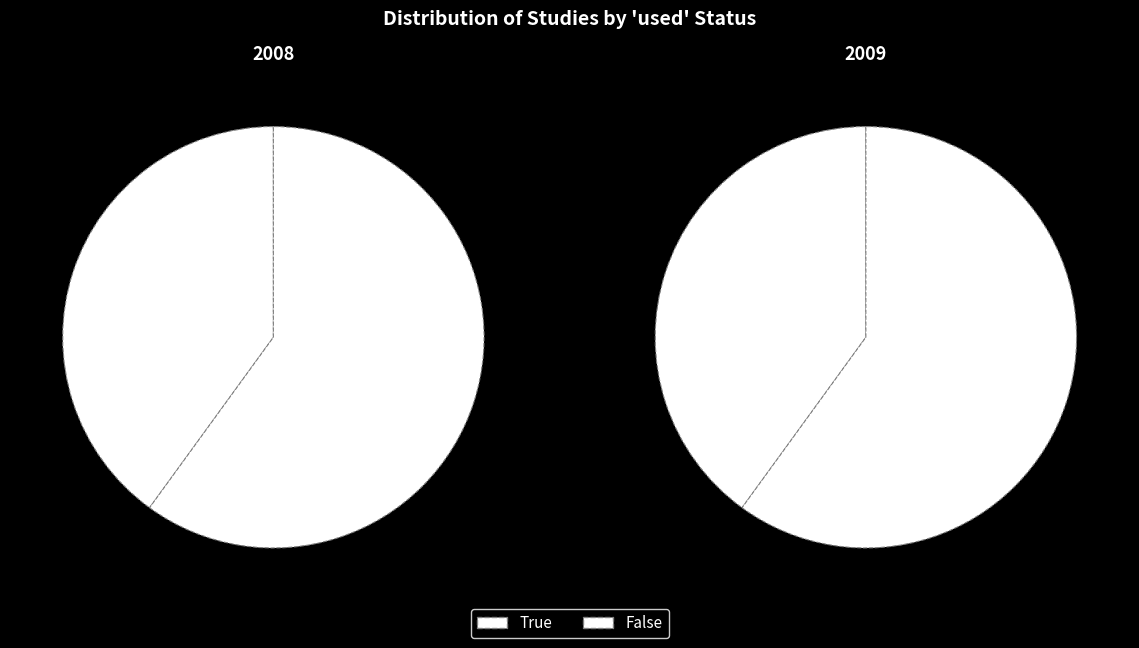

What is the change in value from True to False?

+22